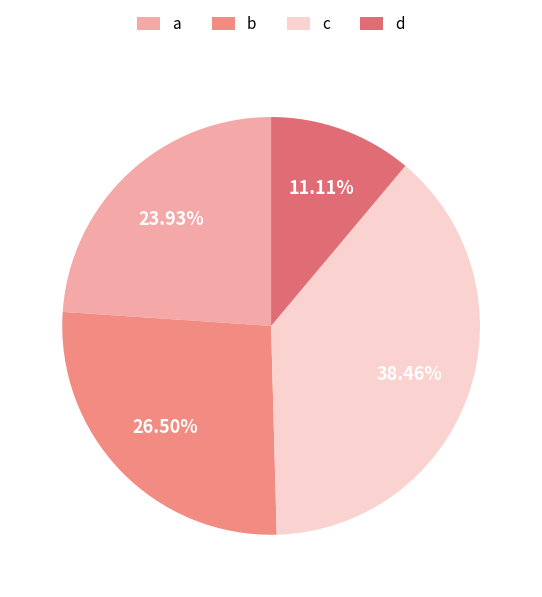

Do a and b together represent more than half of the pie?

Yes